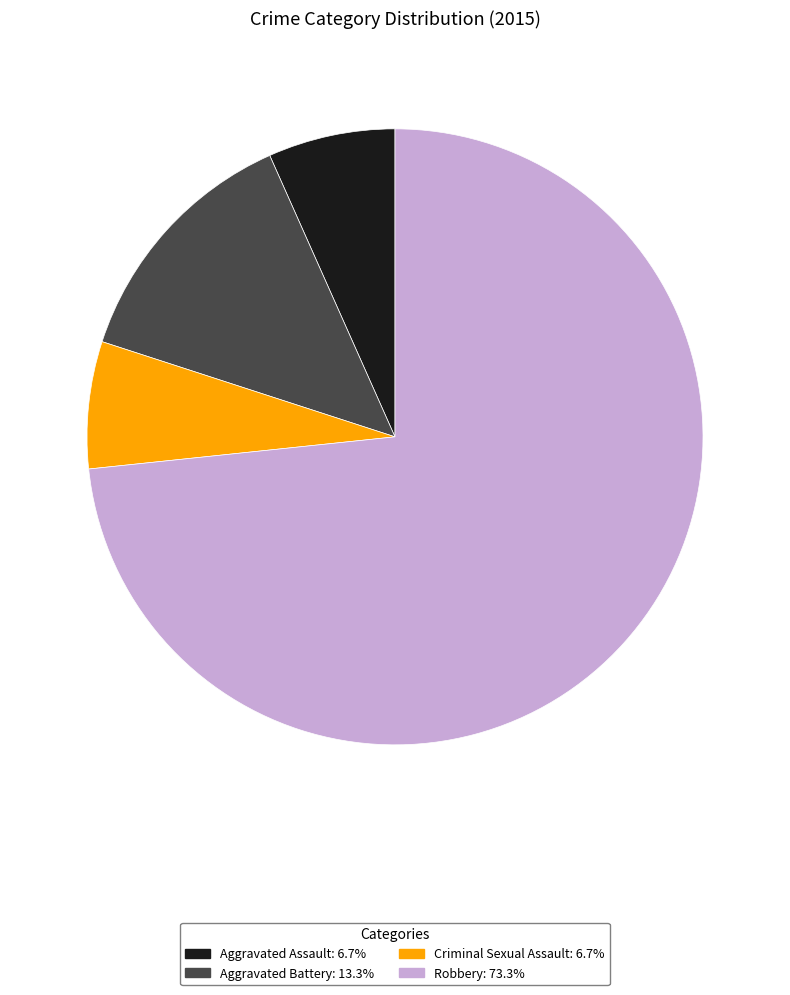

Which has a higher value, Criminal Sexual Assault or Robbery?

Robbery